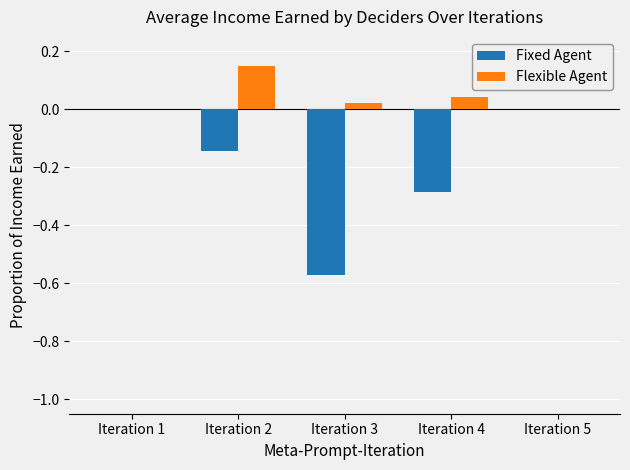

How many groups of bars are there?

5